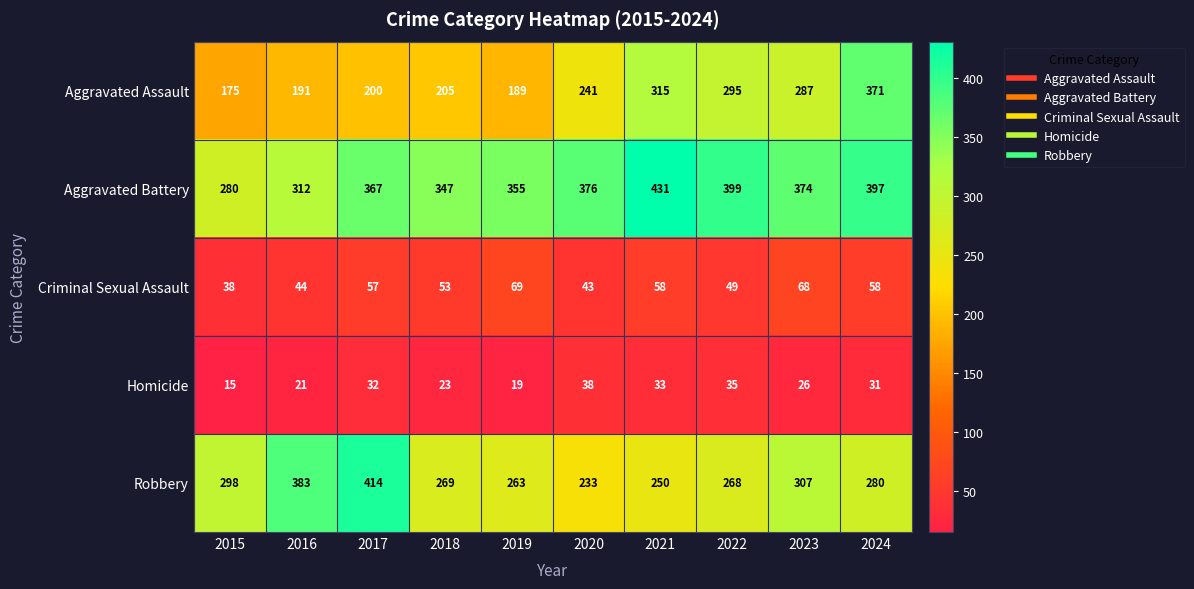

How many series are shown in this chart?

5